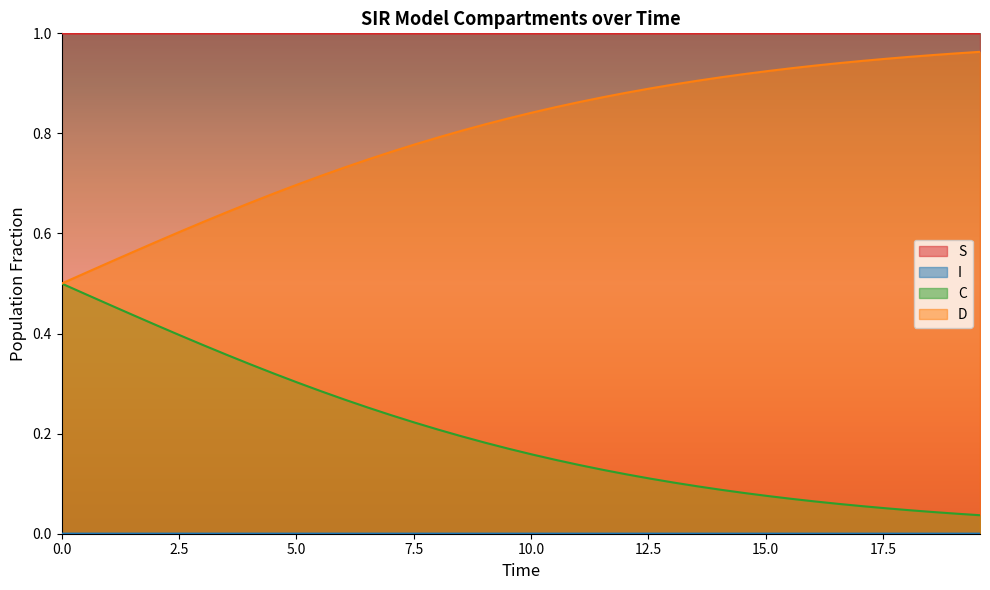

What is the difference between the second highest and minimum values in the D series?

0.5